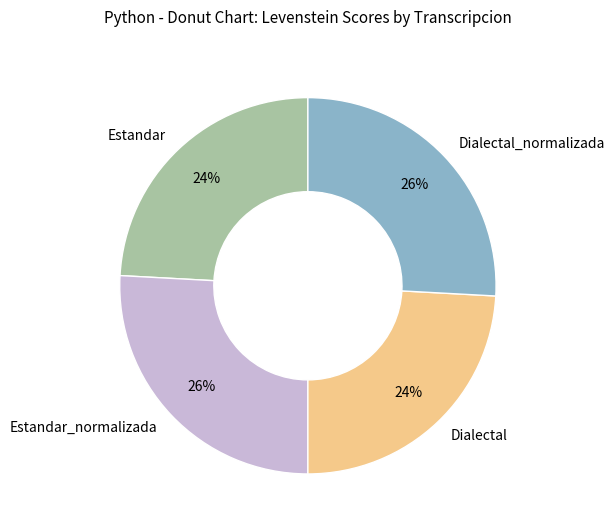

To the nearest percent, what is the combined percentage of Dialectal_normalizada and Estandar_normalizada?

52%